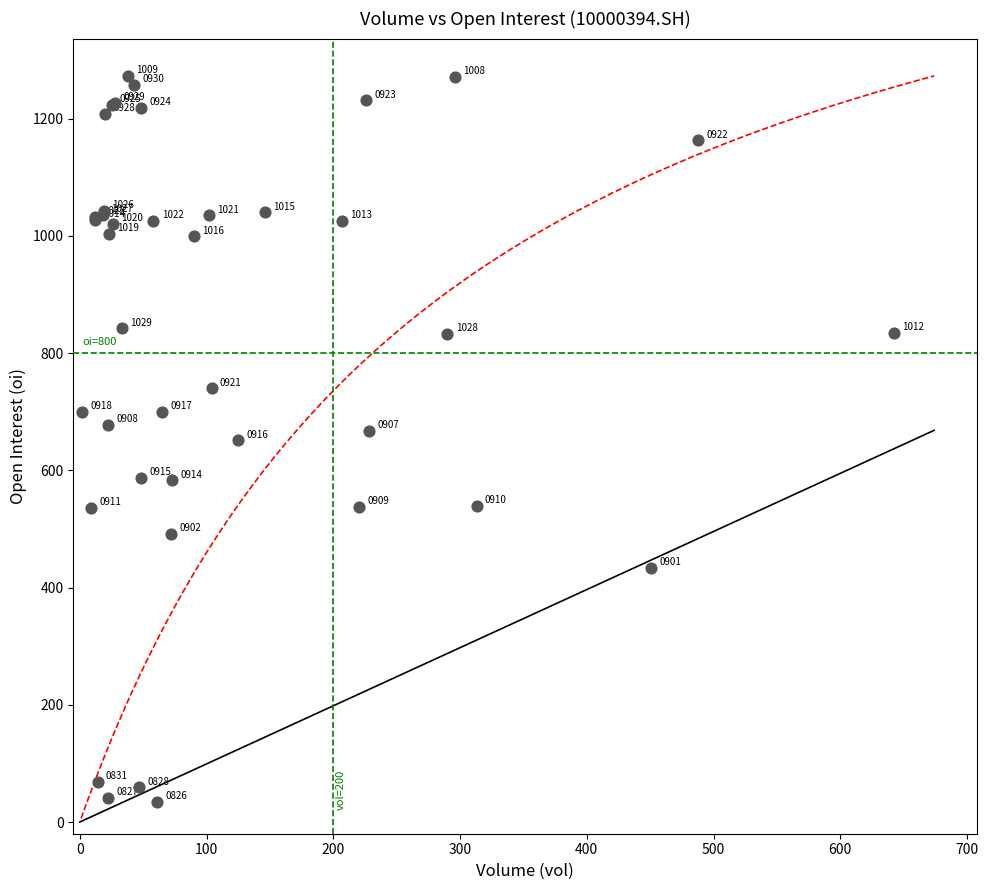

What Y value in the scatter plot is closest to 653?

651